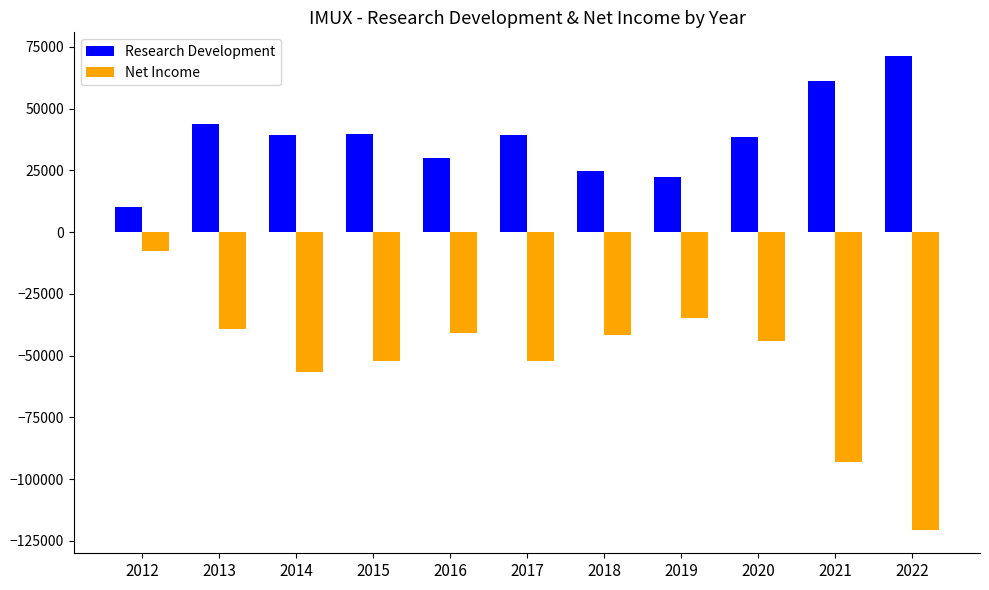

How many data points in Net Income are above -44000?

5